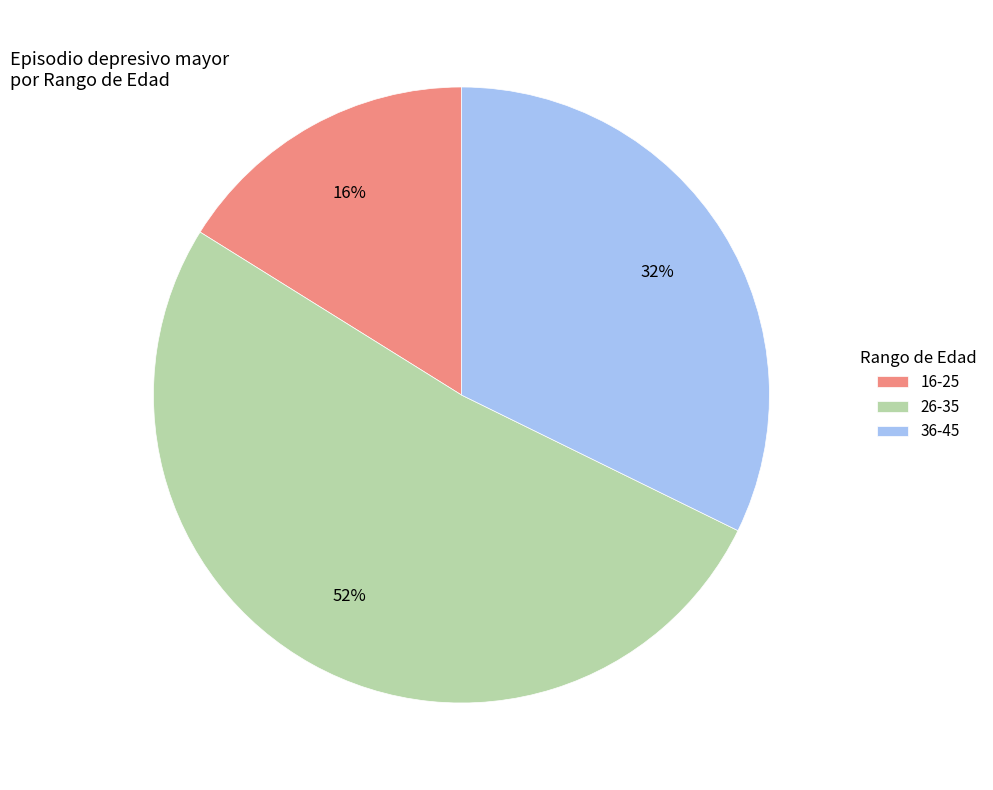

Which slice is the largest?

26-35